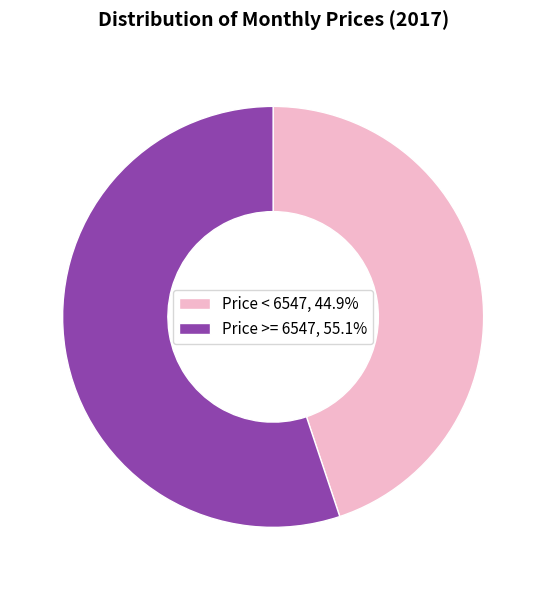

Does Price >= 6547, 55.1% represent more than half of the total?

Yes